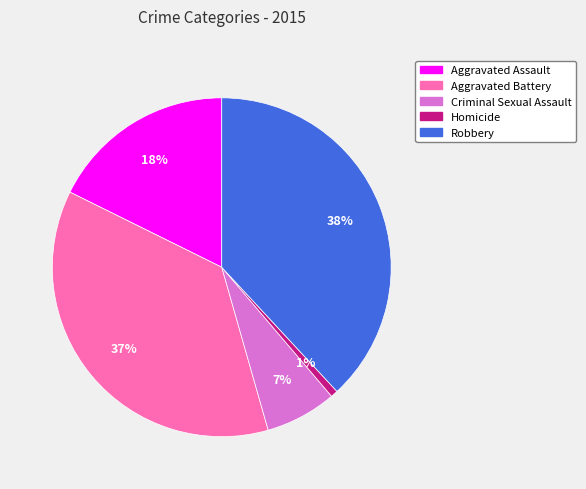

How many segments does this pie chart have?

5